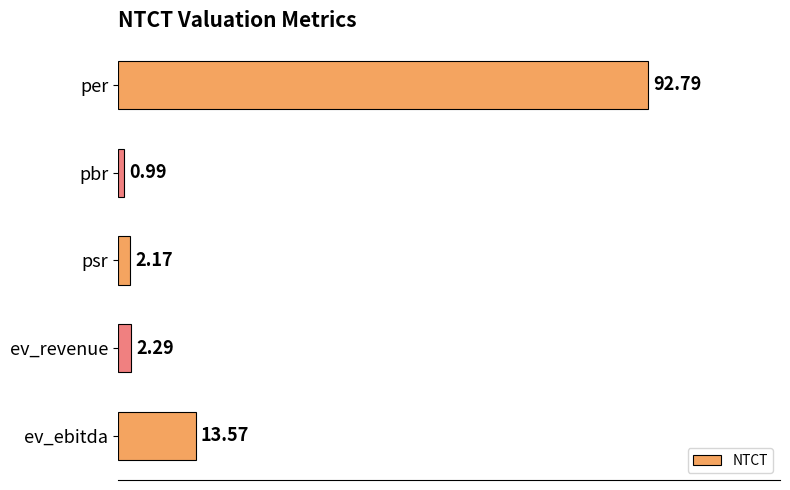

Which label corresponds to the smallest value in the chart?

pbr